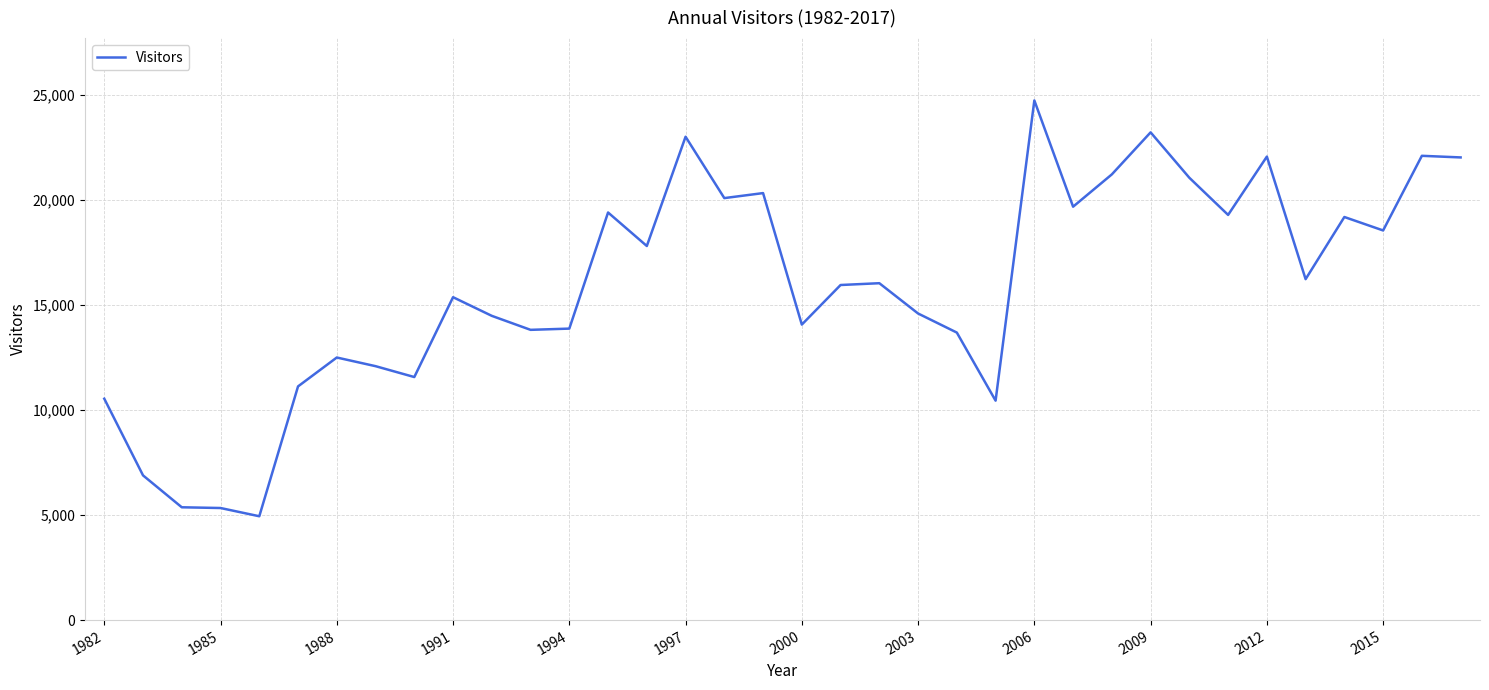

How many distinct data groups are displayed?

1